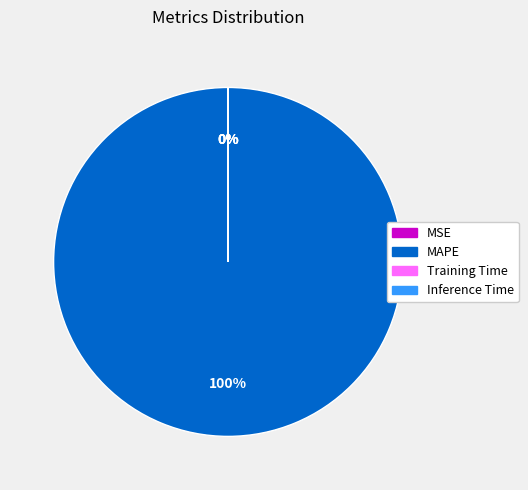

To the nearest percent, what percentage of the pie is MAPE?

100%